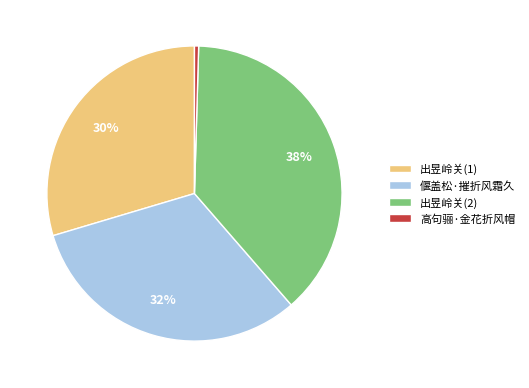

Which has a higher value, 偃盖松·摧折风霜久 or 高句骊·金花折风帽?

偃盖松·摧折风霜久